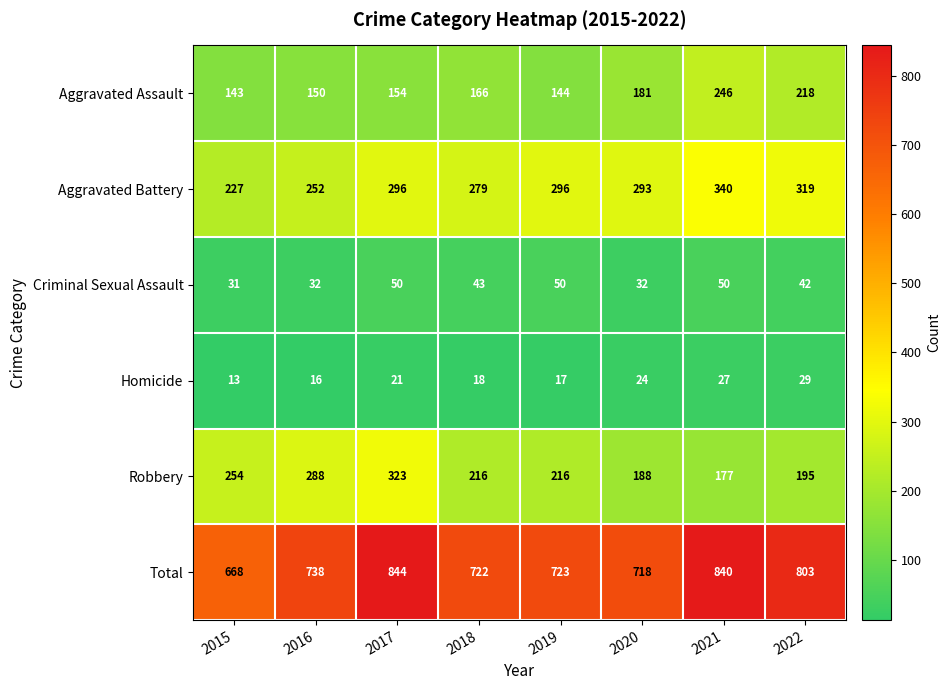

True or false: Aggravated Battery has a value of 452 at 2019.

False